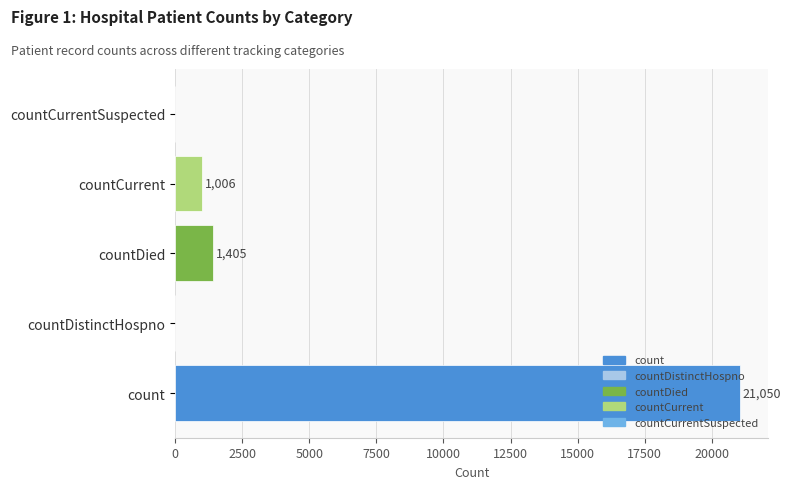

What is the maximum value shown in the chart?

21050